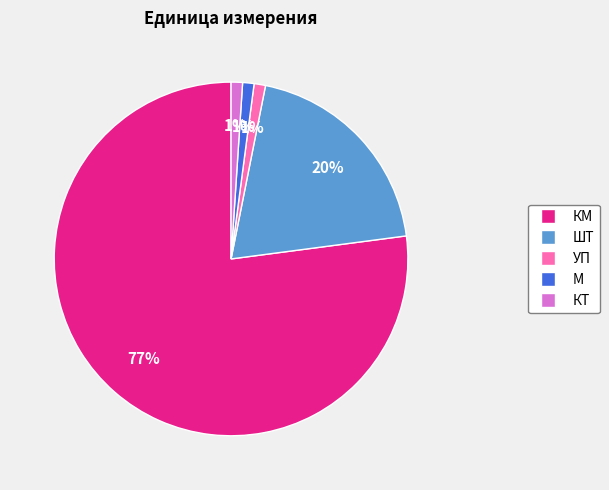

True or false: КТ accounts for 1% of the total.

True